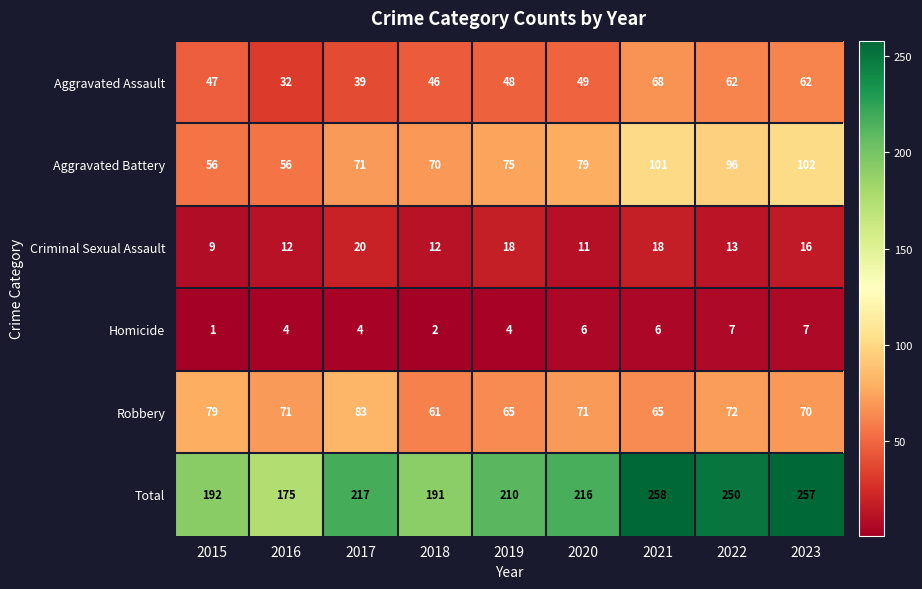

What is the difference between the Homicide values at 2017 and 2015?

3